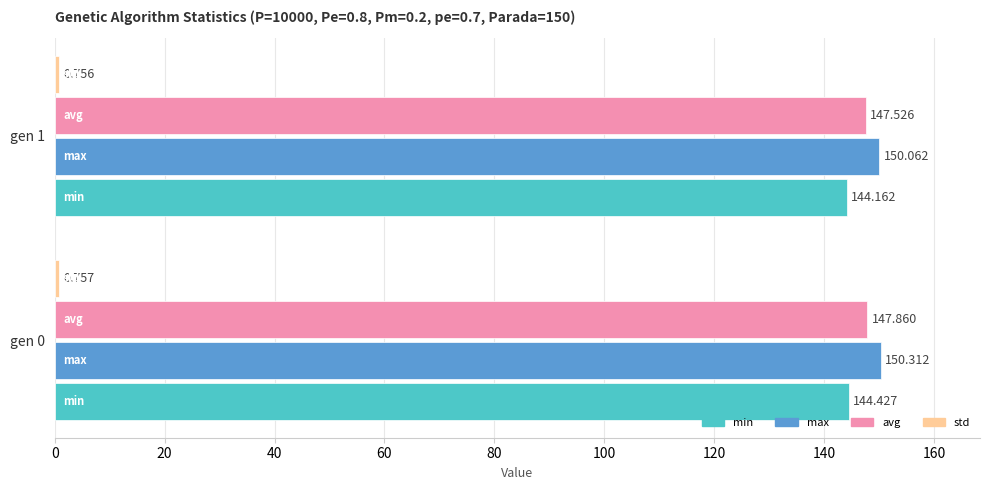

Where is min nearest to the value 144?

gen 1